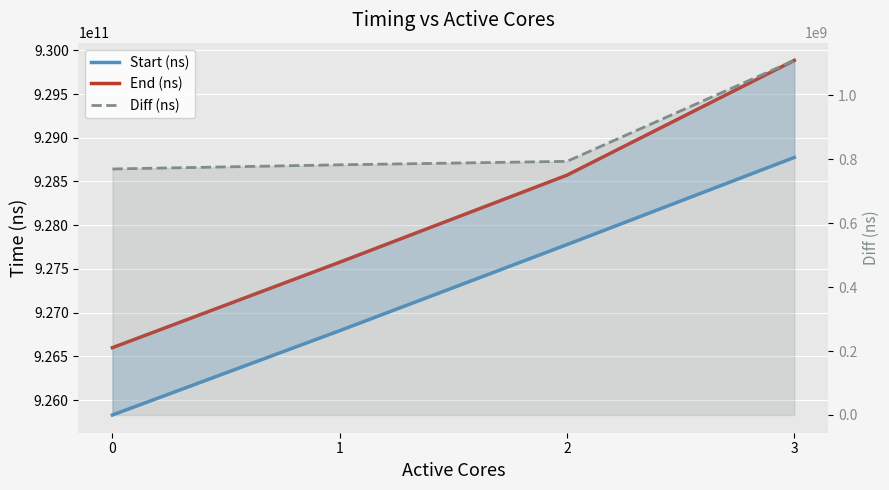

True or false: Start (ns) and End (ns) intersect in this chart.

False